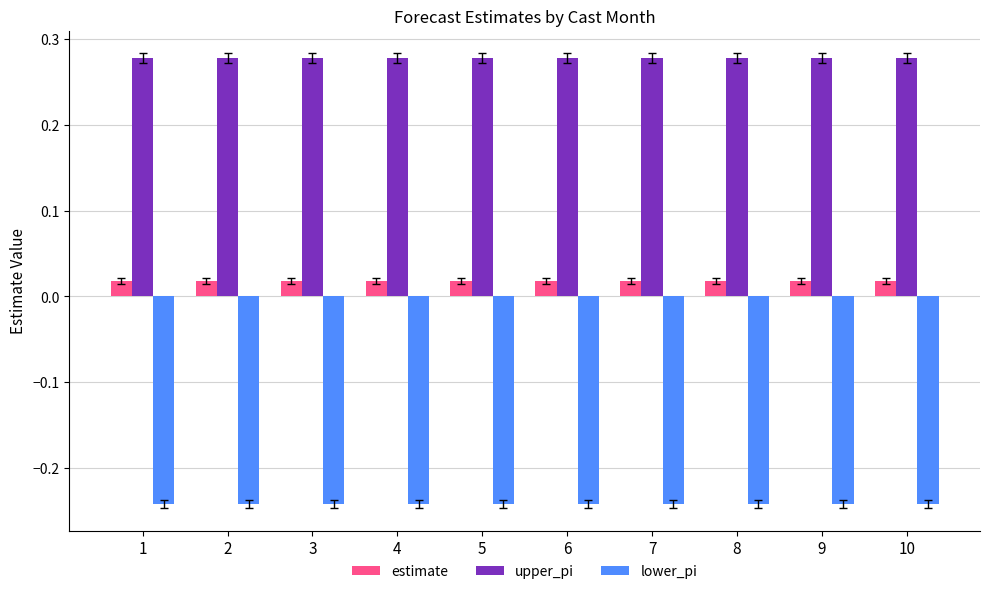

At 10, list the series in order from largest to smallest.

upper_pi, estimate, lower_pi